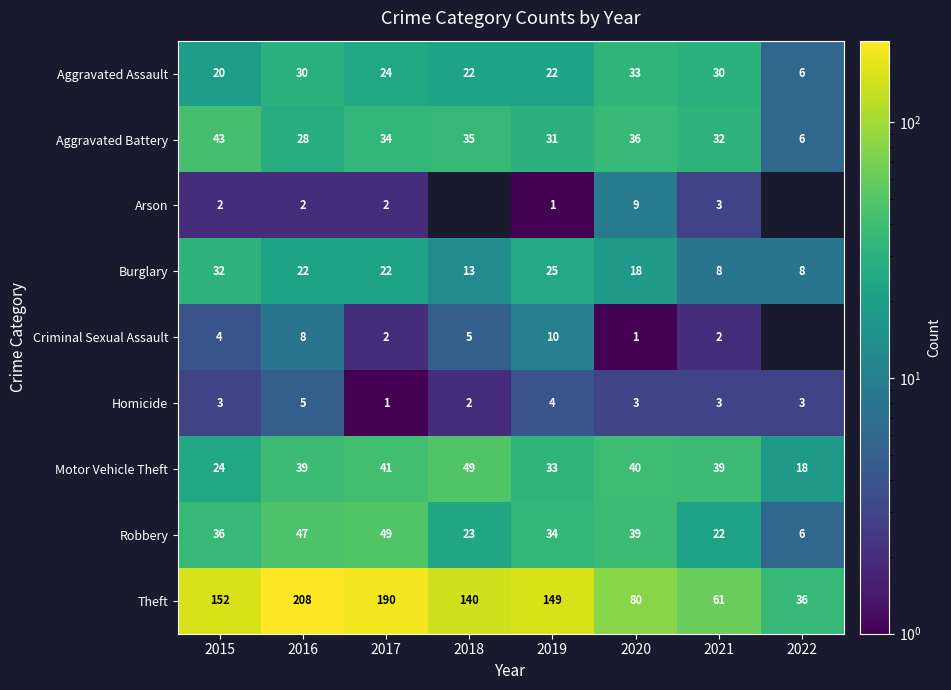

Rank the series at 2020 from highest to lowest value.

Theft, Motor Vehicle Theft, Robbery, Aggravated Battery, Aggravated Assault, Burglary, Arson, Homicide, Criminal Sexual Assault